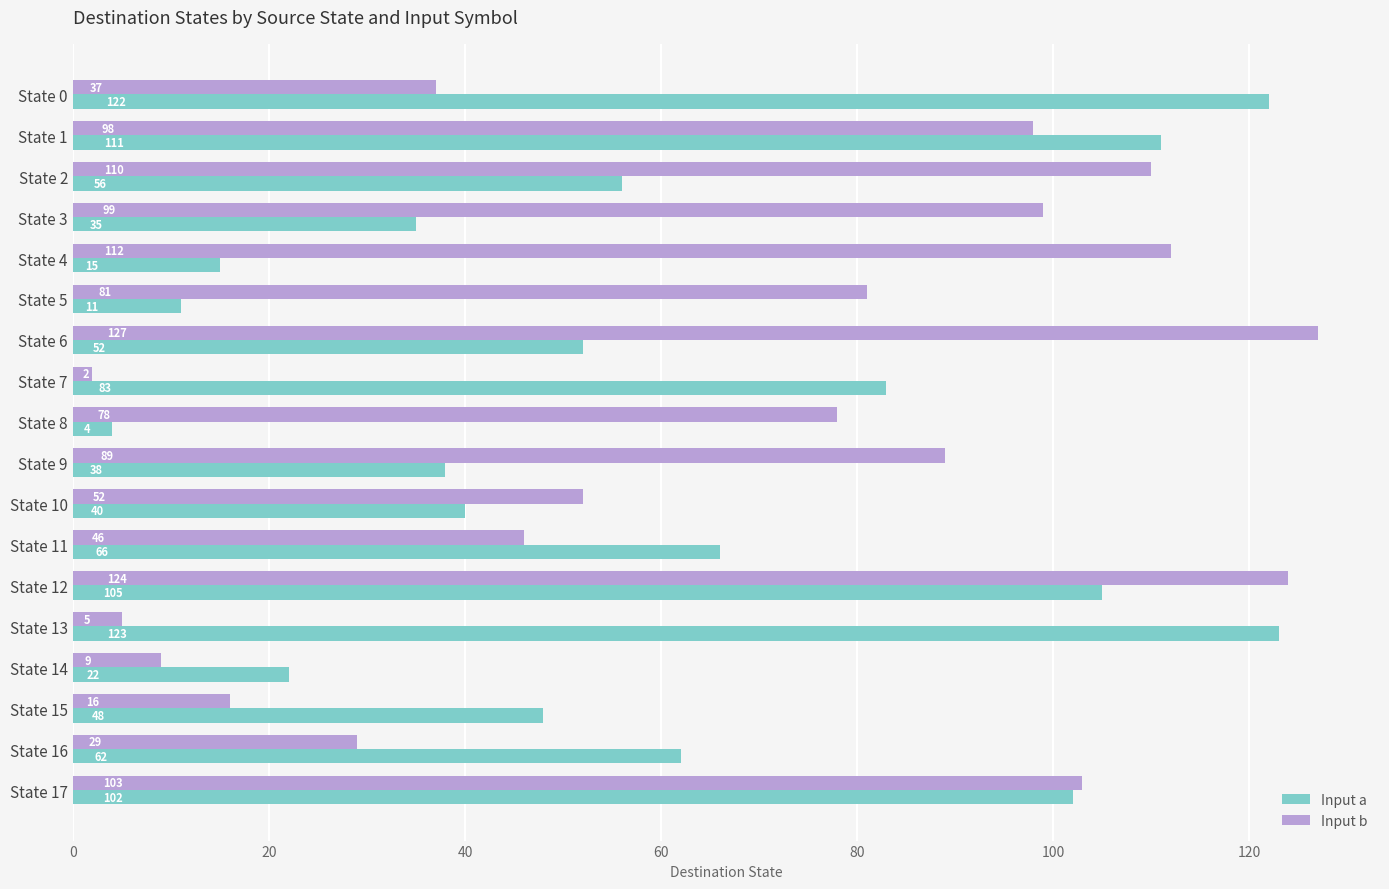

How many values in the Input a series are below 56?

9